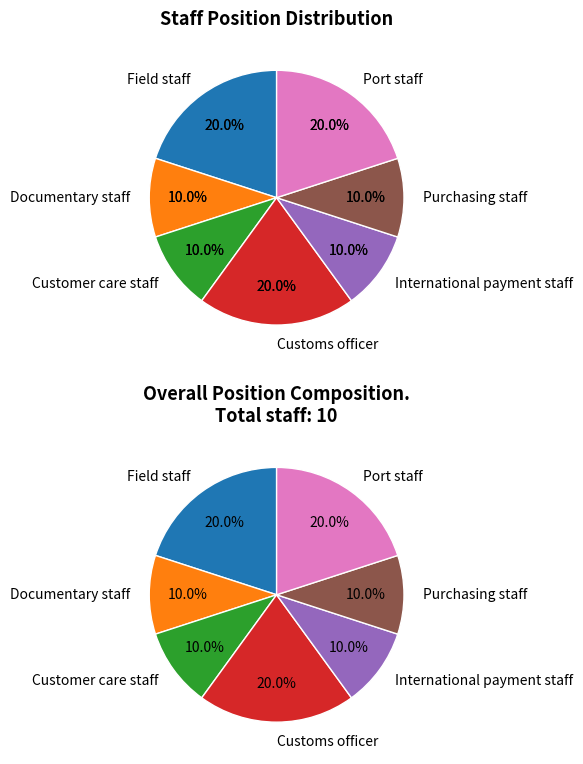

Is Purchasing staff the majority of the pie?

No